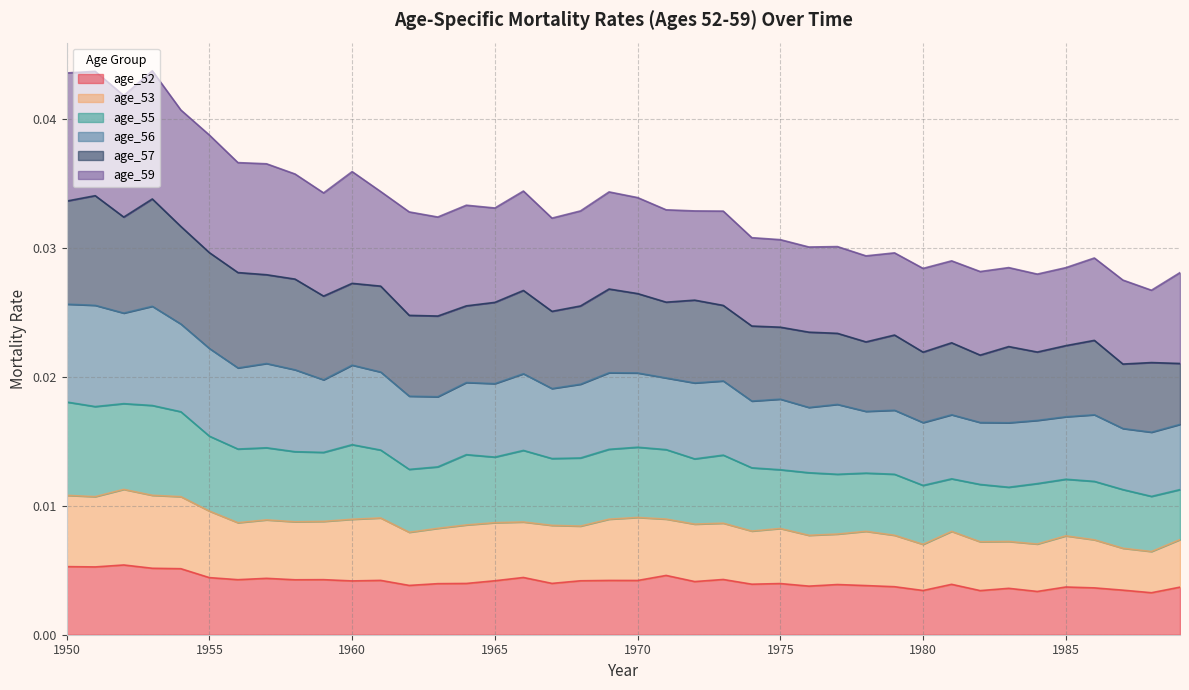

Which category has the lowest value in the age_56 series?

1988